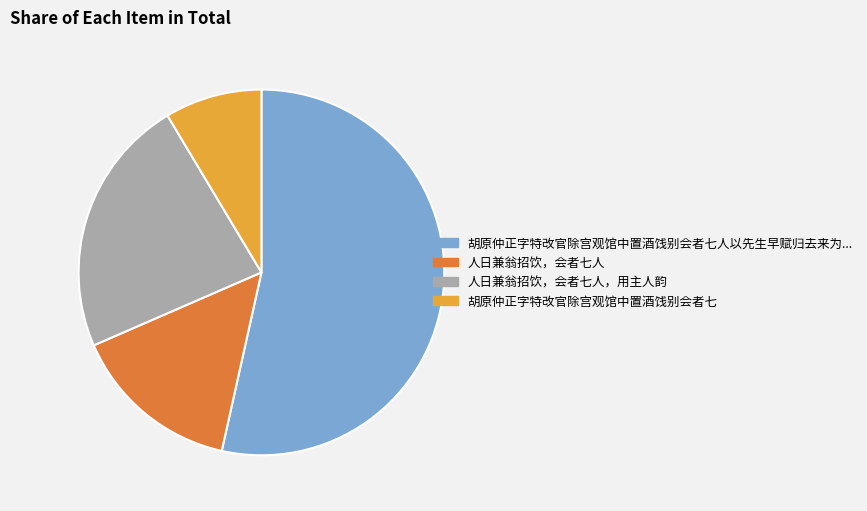

Does any single category account for the majority?

Yes